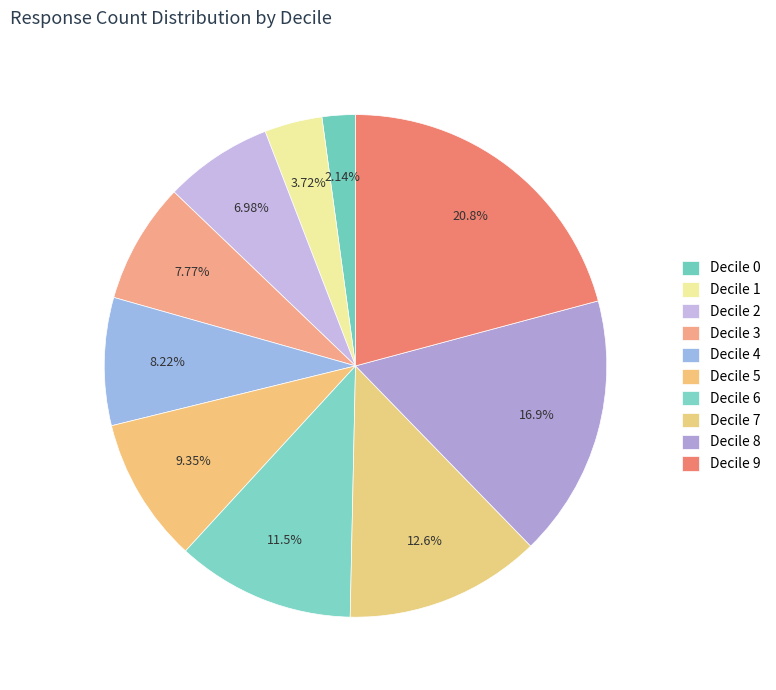

How many slices are in this pie chart?

10